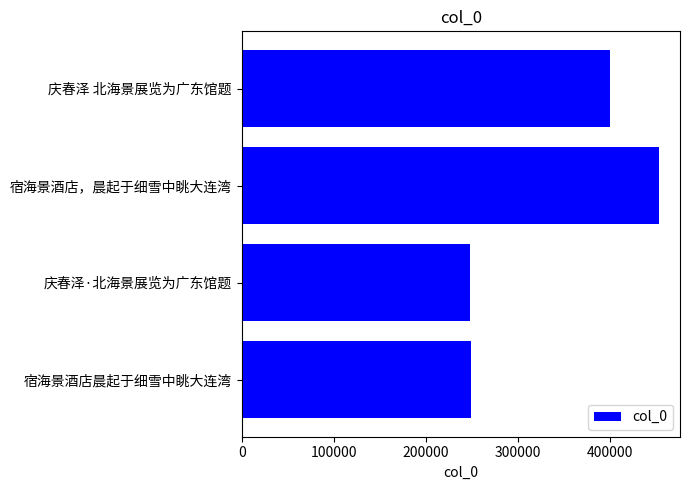

What is the sum of all values?

1349320